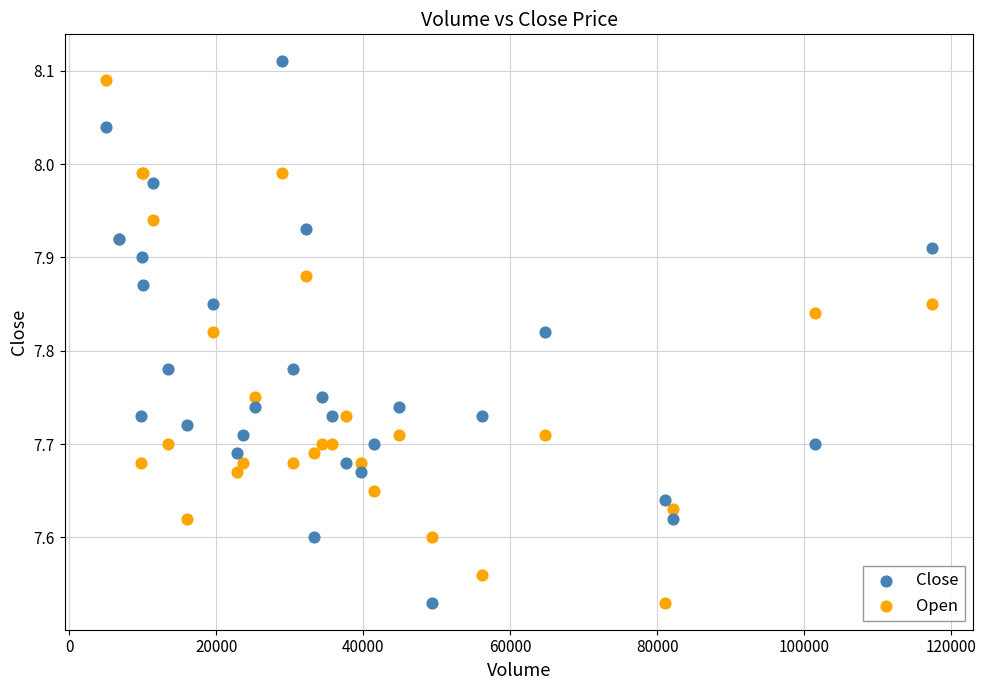

What is the X range (max minus min) for the scatter plot?

112400.0